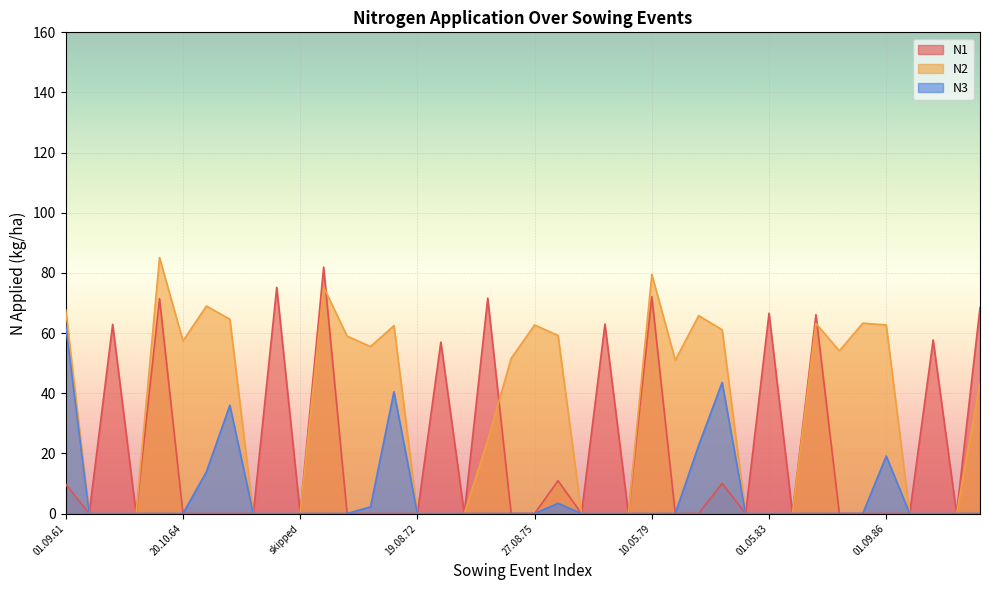

Reading left to right, list all the values displayed in this chart.

N1: 9.7	0.0	62.9	0.0	71.4	0.0	0.0	0.0	0.0	75.2	0.0	81.9	0.0	0.0	0.0	0.0	57.0	0.0	71.6	0.0	0.0	10.9	0.0	63.0	0.0	72.1	0.0	0.0	10.0	0.0	66.6	0.0	66.1	0.0	0.0	0.0	0.0	57.7	0.0	68.5
N2: 67.7	0.0	0.0	0.0	85.1	57.4	69.0	64.6	0.0	0.0	0.0	75.3	59.0	55.5	62.5	0.0	0.0	0.0	24.3	51.6	62.7	59.2	0.0	0.0	0.0	79.5	51.0	65.8	61.1	0.0	0.0	0.0	63.2	54.1	63.3	62.7	0.0	0.0	0.0	43.3
N3: 62.4	0.0	0.0	0.0	0.0	0.0	13.9	36.0	0.0	0.0	0.0	0.0	0.0	2.2	40.5	0.0	0.0	0.0	0.0	0.0	0.0	3.4	0.0	0.0	0.0	0.0	0.0	22.7	43.6	0.0	0.0	0.0	0.0	0.0	0.0	19.1	0.0	0.0	0.0	0.0